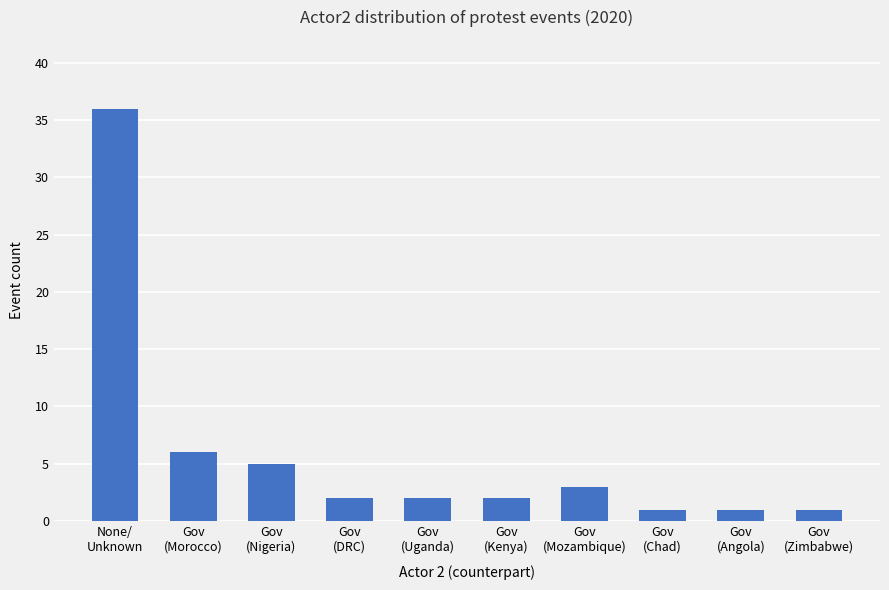

How many bars are there in total?

10